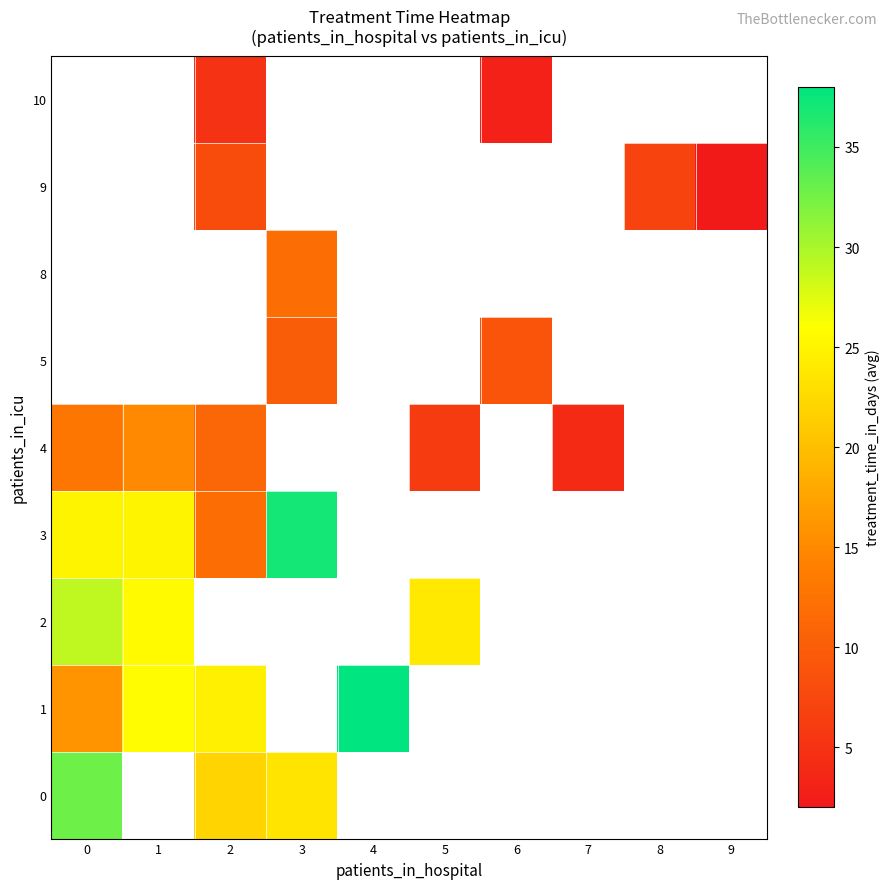

The 1 series shows 15.6 at 1. True or false?

False